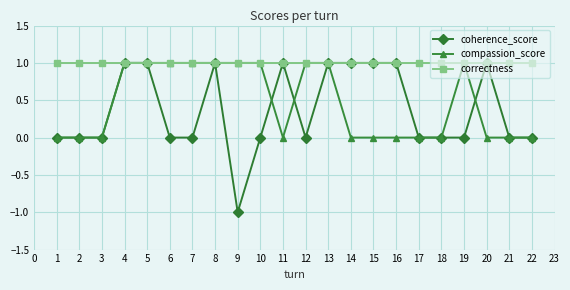

Is the value of coherence_score at 16 greater than the value of compassion_score at 3?

Yes